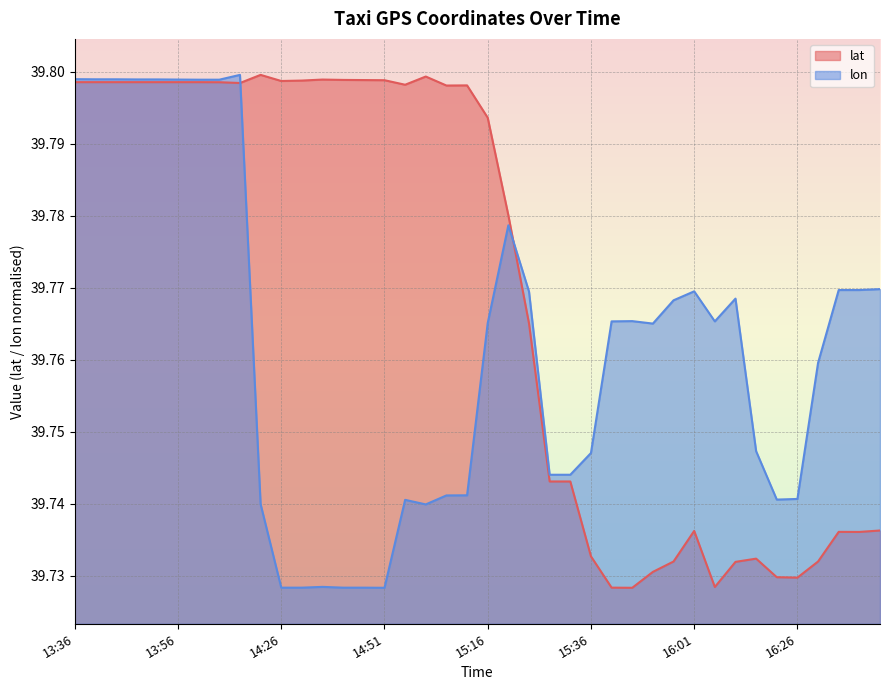

True or false: lon has more than 2 points higher than both neighbors.

True